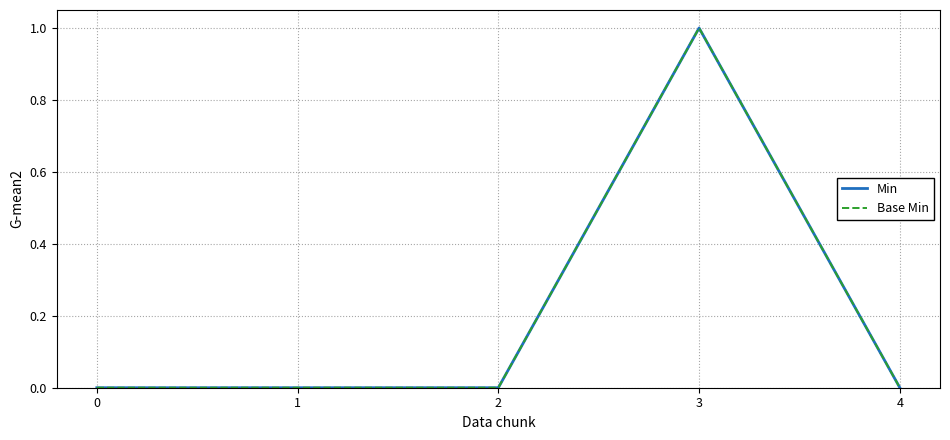

Does the chart display data point markers on the line(s)?

No